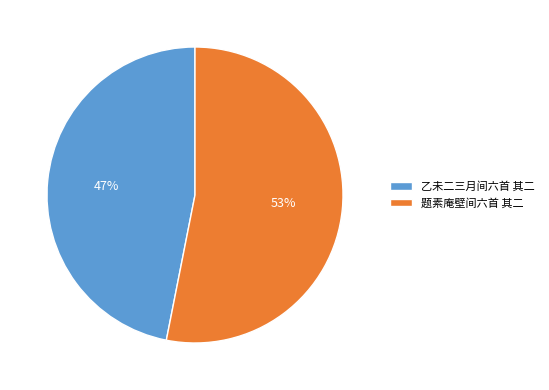

To the nearest percent, what is the difference between the largest and smallest slice percentages?

6%